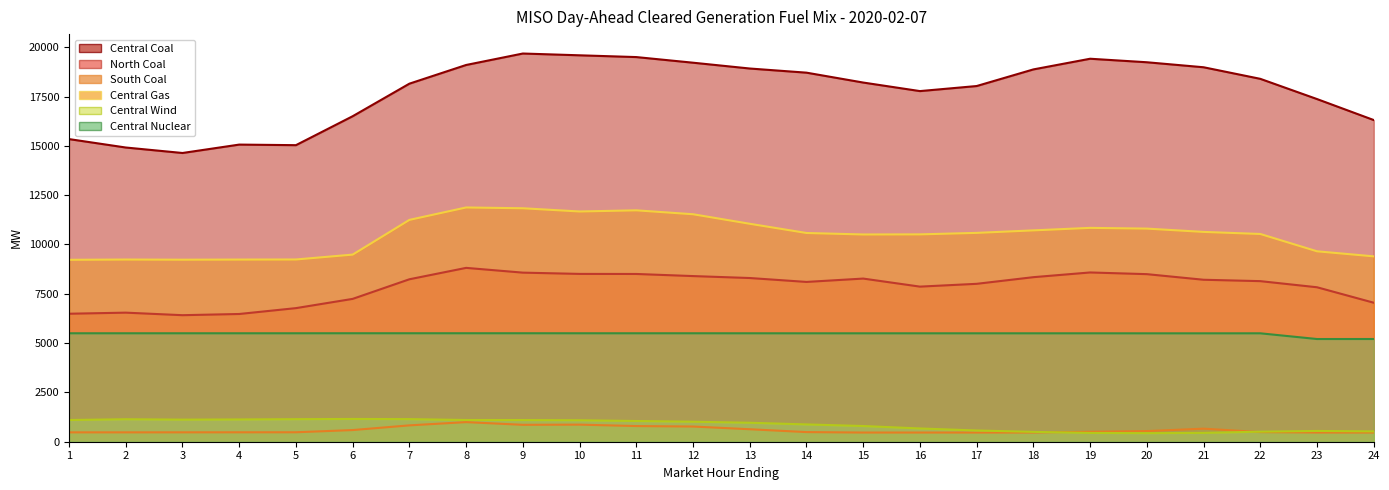

What is the difference between the maximum and second lowest values in the South Coal series?

529.1